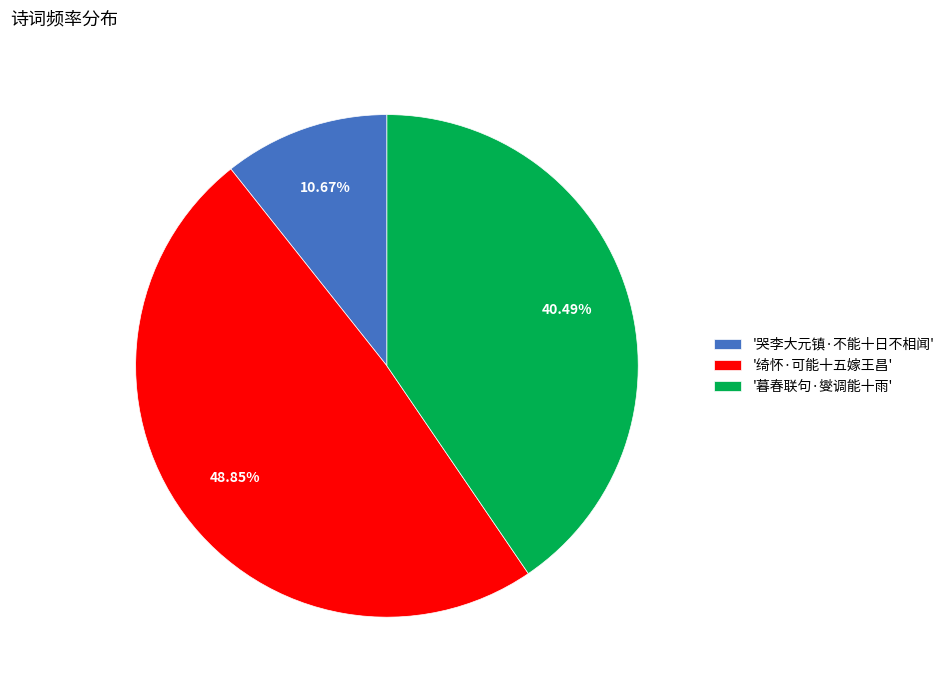

Count the number of slices in the pie.

3